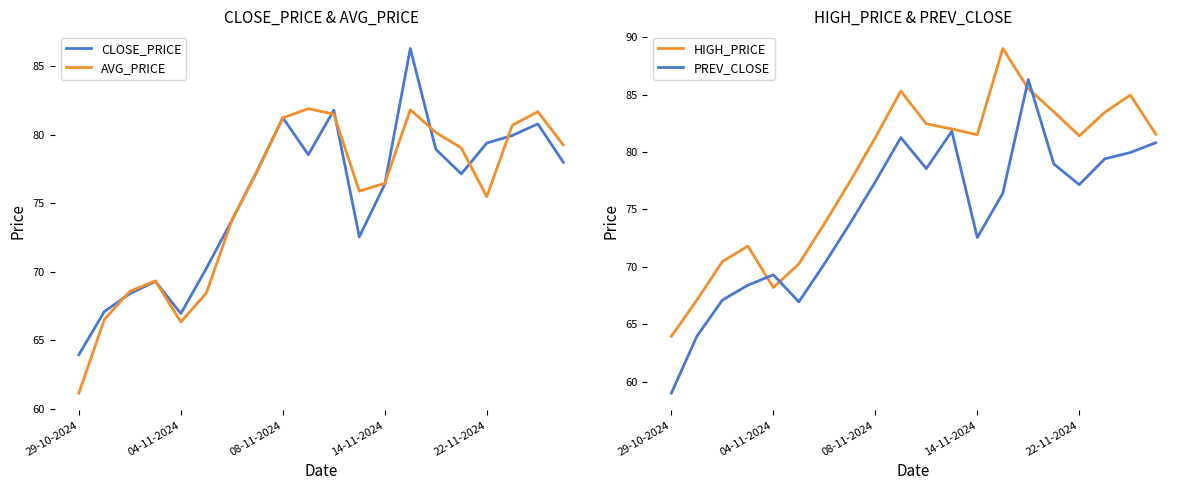

True or false: HIGH_PRICE and CLOSE_PRICE cross at least once.

False